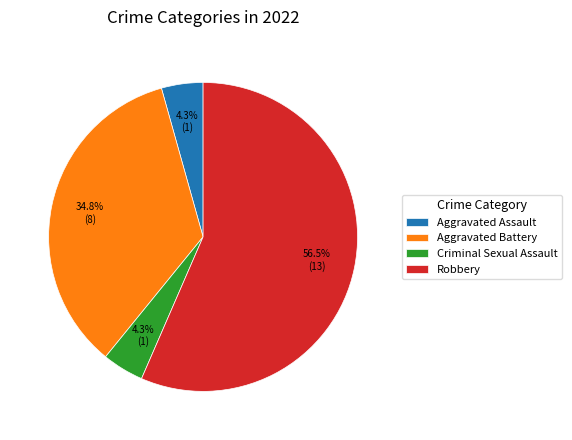

How much of the chart is everything except Aggravated Battery?

65.2%